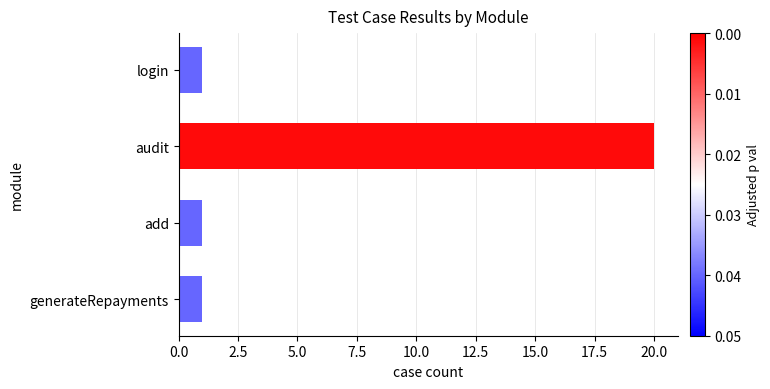

Count the values in the range 1 to 20.

4